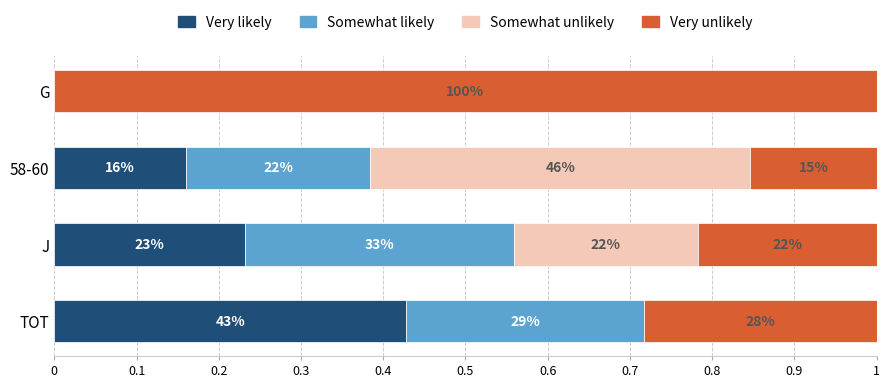

Which series has the largest range (max minus min)?

Very unlikely